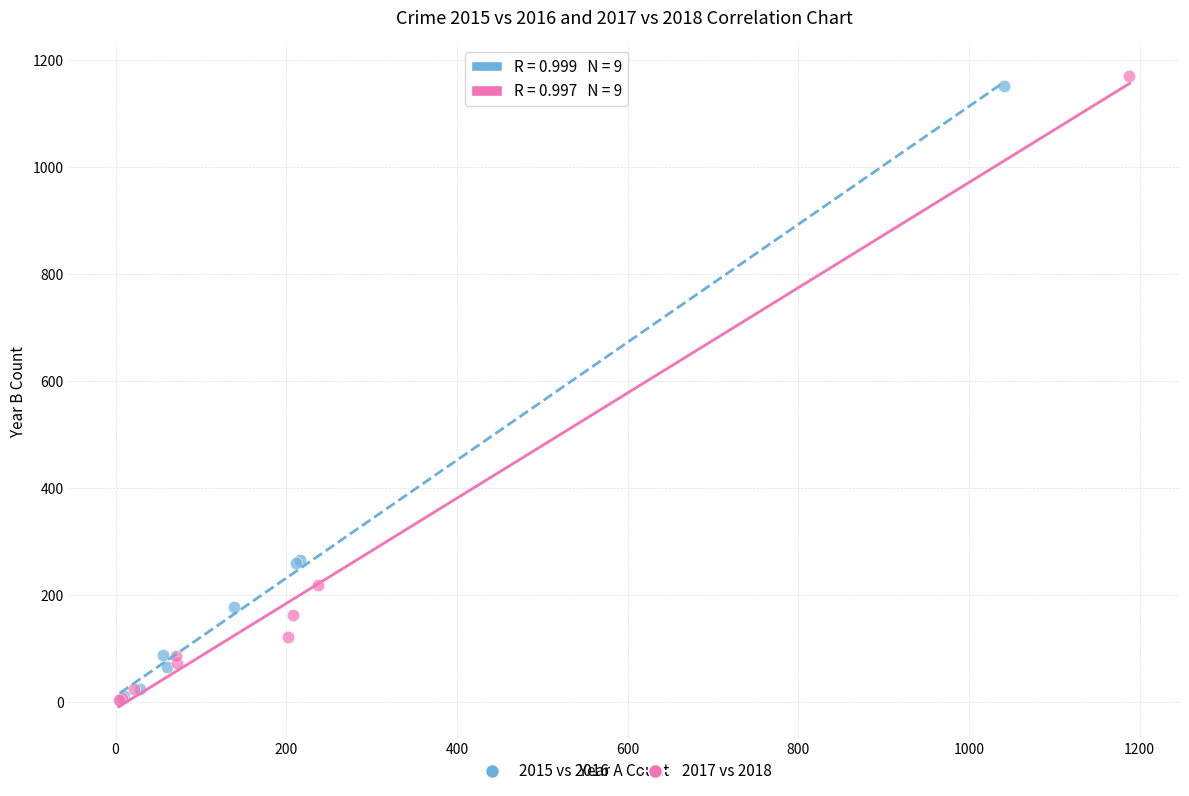

Which series has the largest Y range (max minus min)?

2017 vs 2018